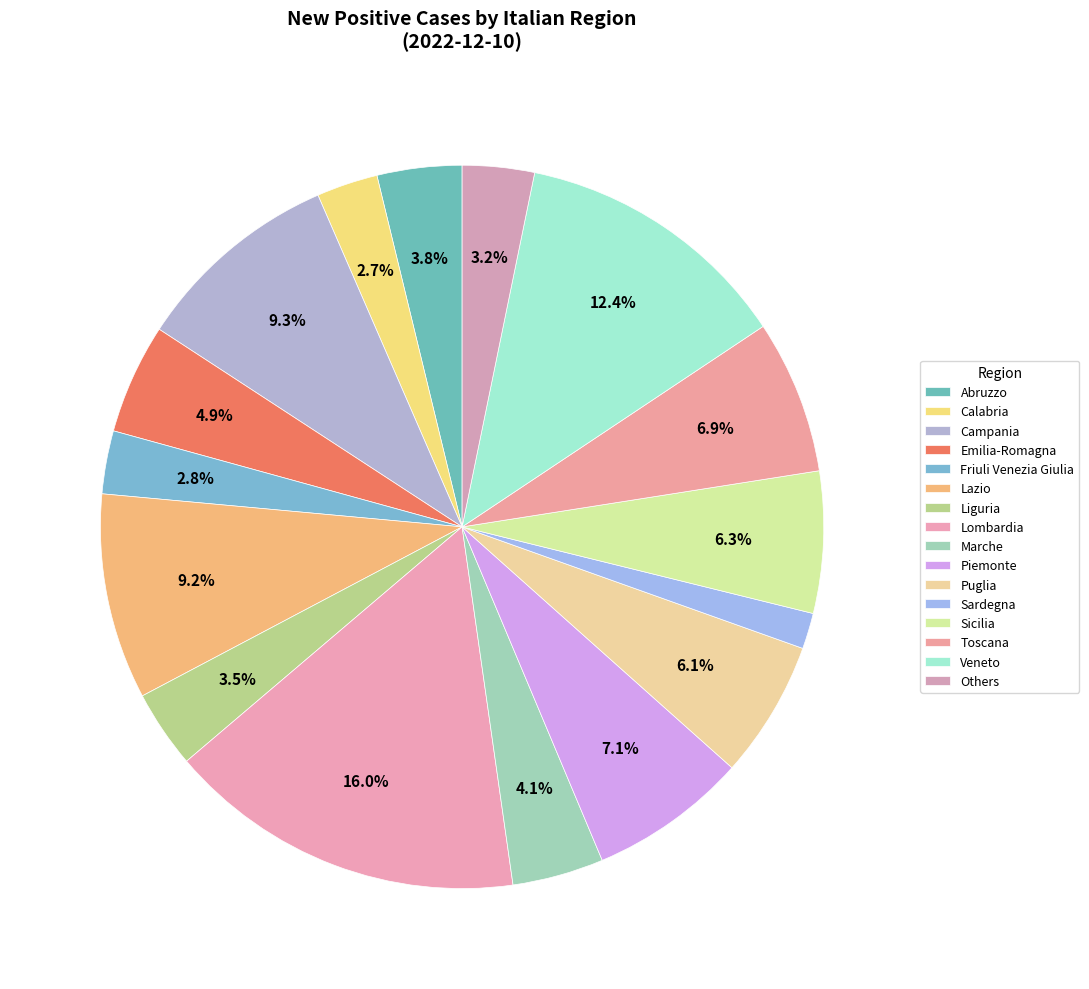

How many slices are in this pie chart?

16